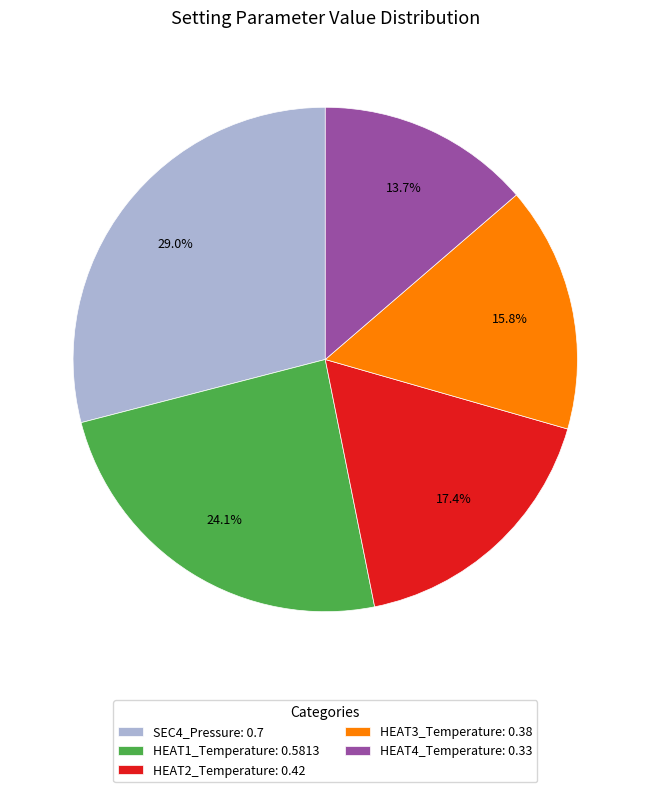

Rank the categories by value from highest to lowest.

SEC4_Pressure, HEAT1_Temperature, HEAT2_Temperature, HEAT3_Temperature, HEAT4_Temperature